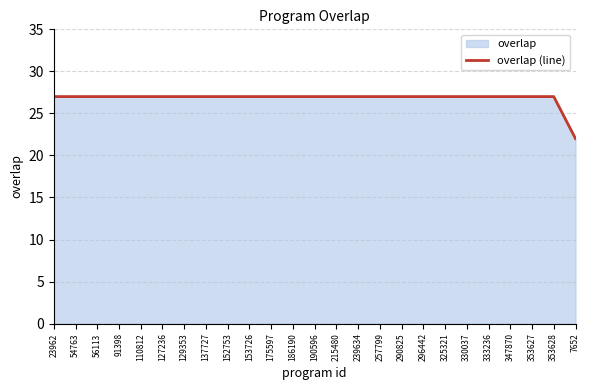

What is the maximum value shown in the chart?

27